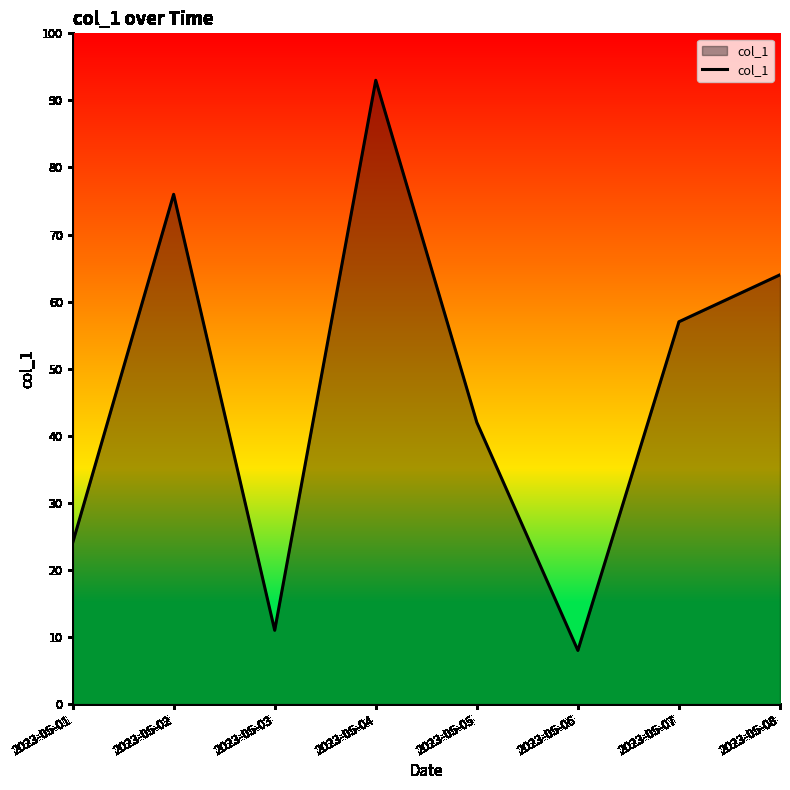

Rank the categories by value from highest to lowest.

2023-05-04, 2023-05-02, 2023-05-08, 2023-05-07, 2023-05-05, 2023-05-01, 2023-05-03, 2023-05-06